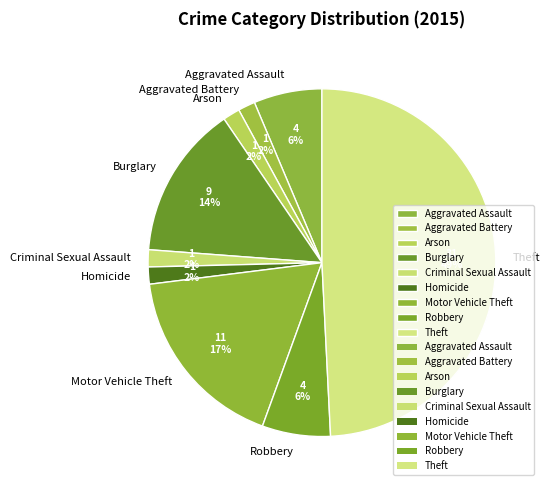

Do Motor Vehicle Theft and Robbery together represent more than half of the pie?

No